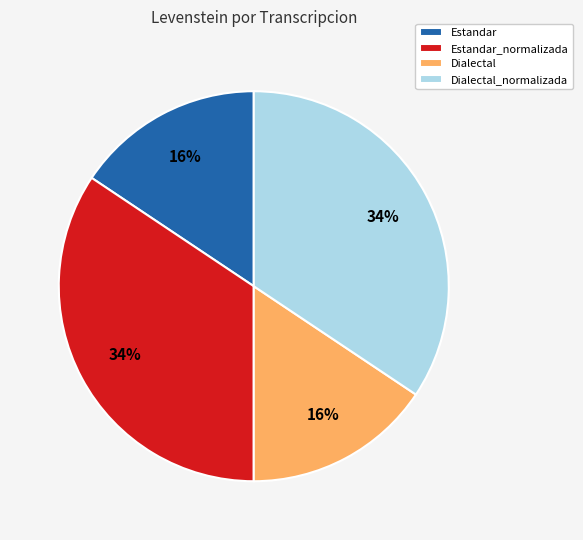

To the nearest percent, what is the average slice percentage?

25%